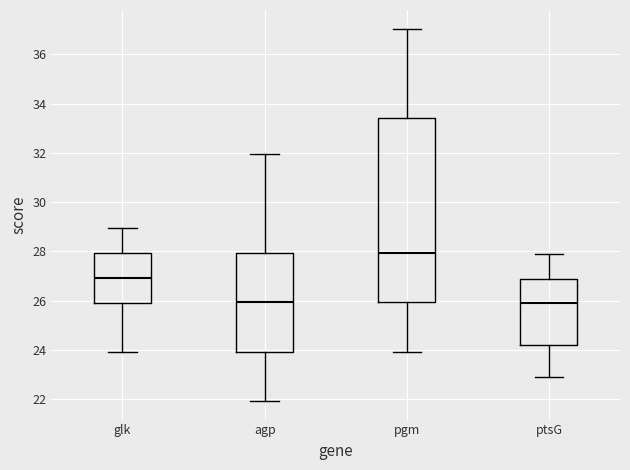

Where is the upper edge of the box for ptsG on the y-axis? The values are not printed on the chart, so give them approximately, as read against the axis.

26.8